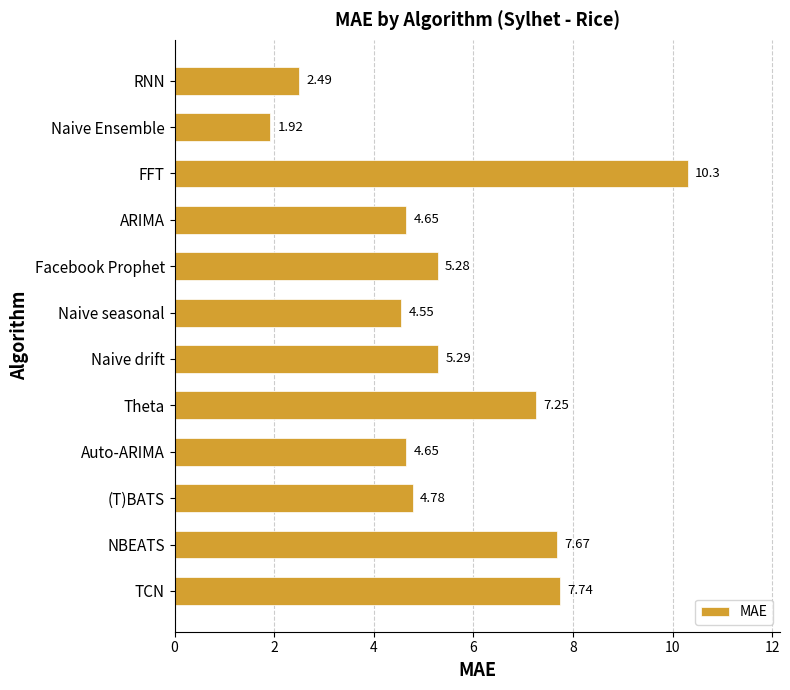

Between Naive seasonal and TCN, which is larger?

TCN